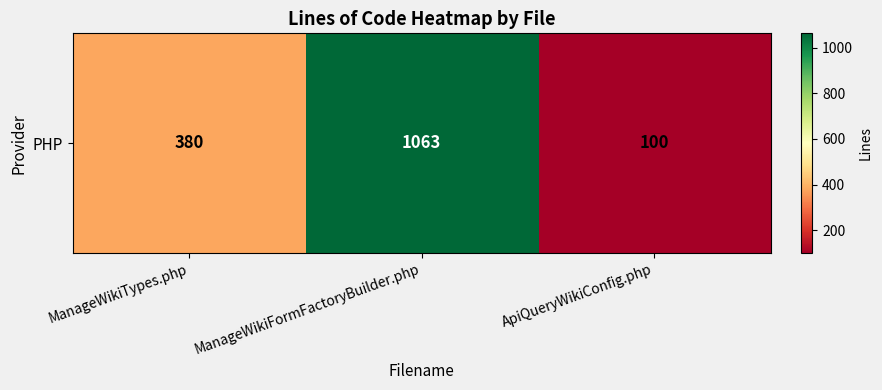

Rank the categories by value from lowest to highest.

ApiQueryWikiConfig.php, ManageWikiTypes.php, ManageWikiFormFactoryBuilder.php